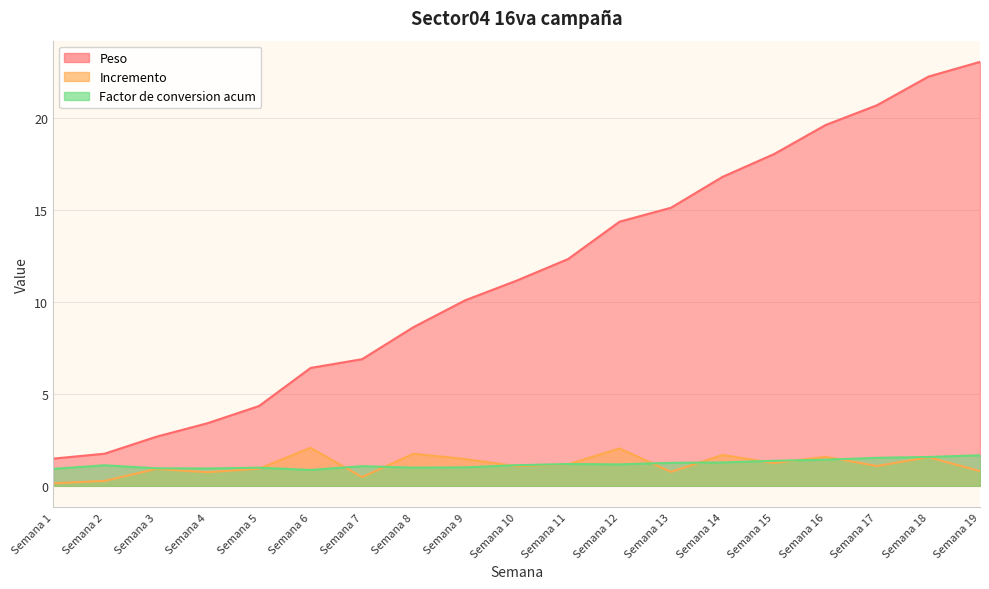

Rank the series by their maximum value, from lowest to highest.

Factor de conversion acum, Incremento, Peso